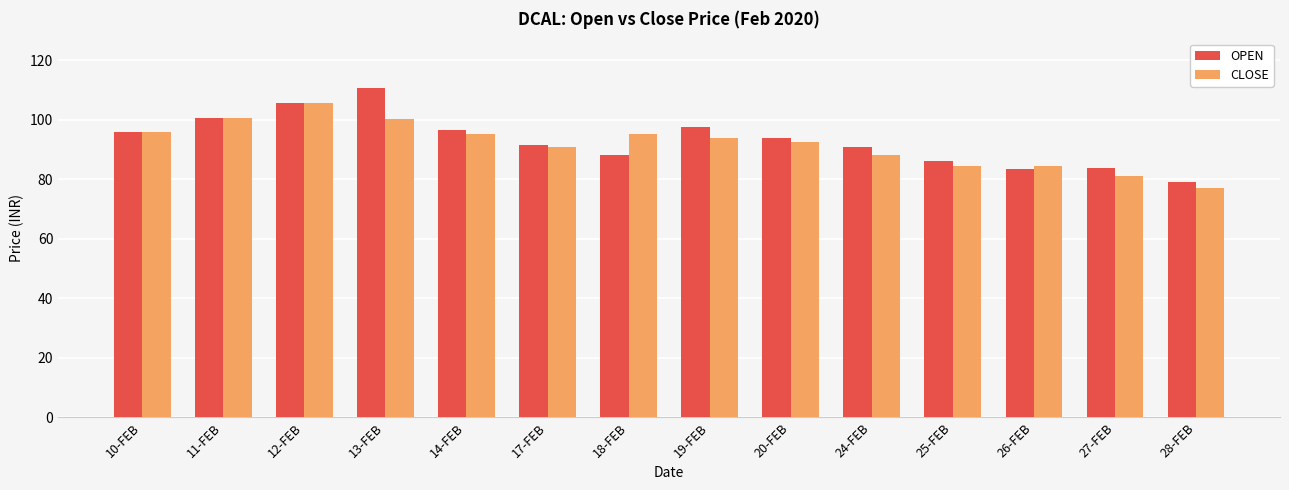

What is the total value across all series at 17-FEB?

182.6